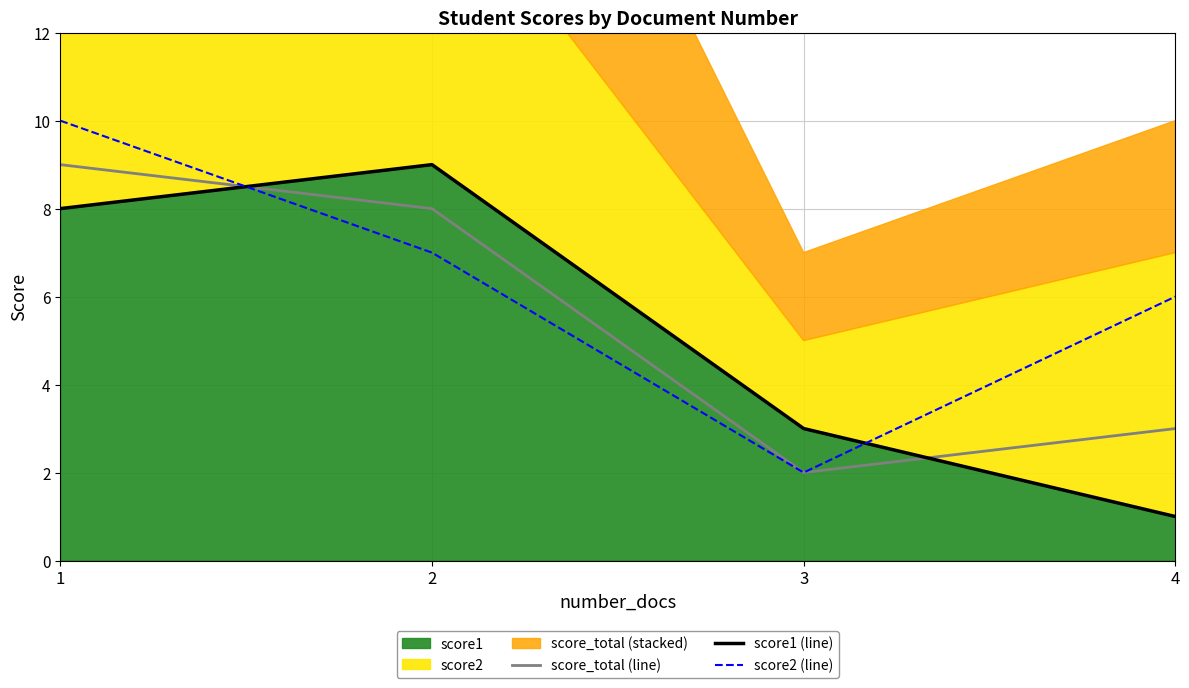

What is the spread (max minus min) of values at 3?

1